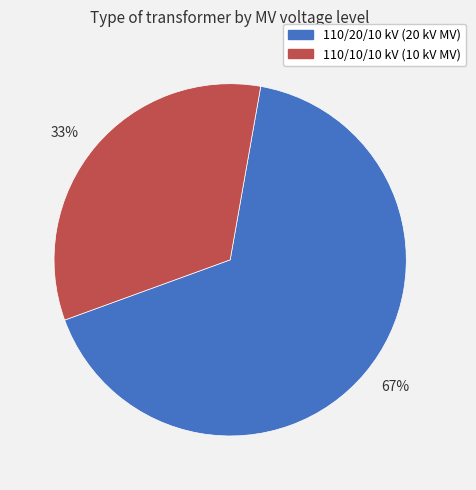

Is the sum of 33% and 67% greater than half?

Yes